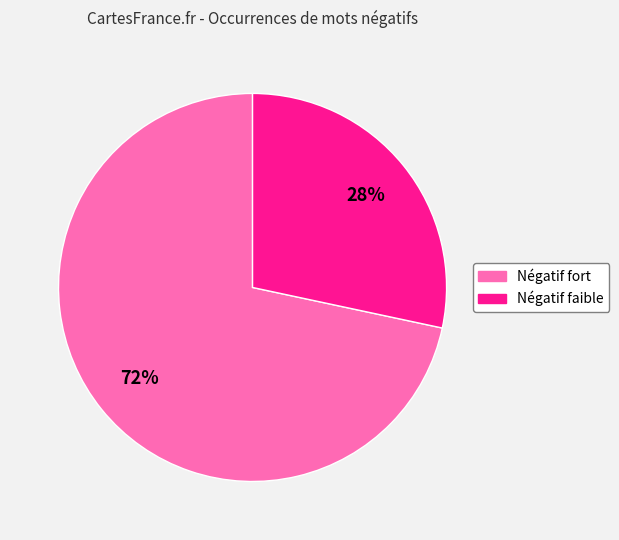

Does any single category account for the majority?

Yes